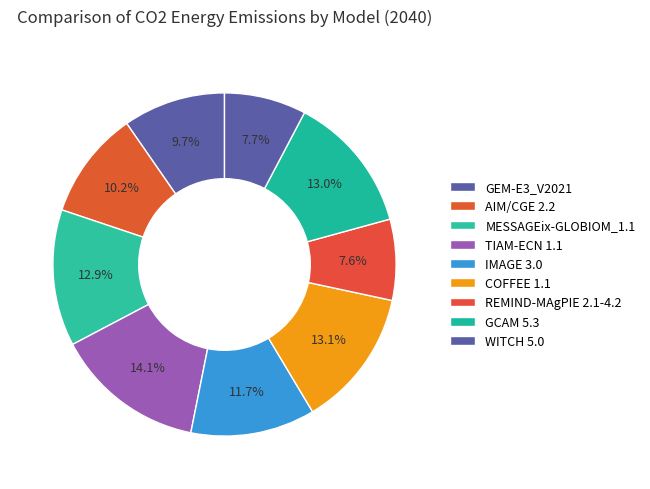

What is the change in value from TIAM-ECN 1.1 to REMIND-MAgPIE 2.1-4.2?

-2137.6